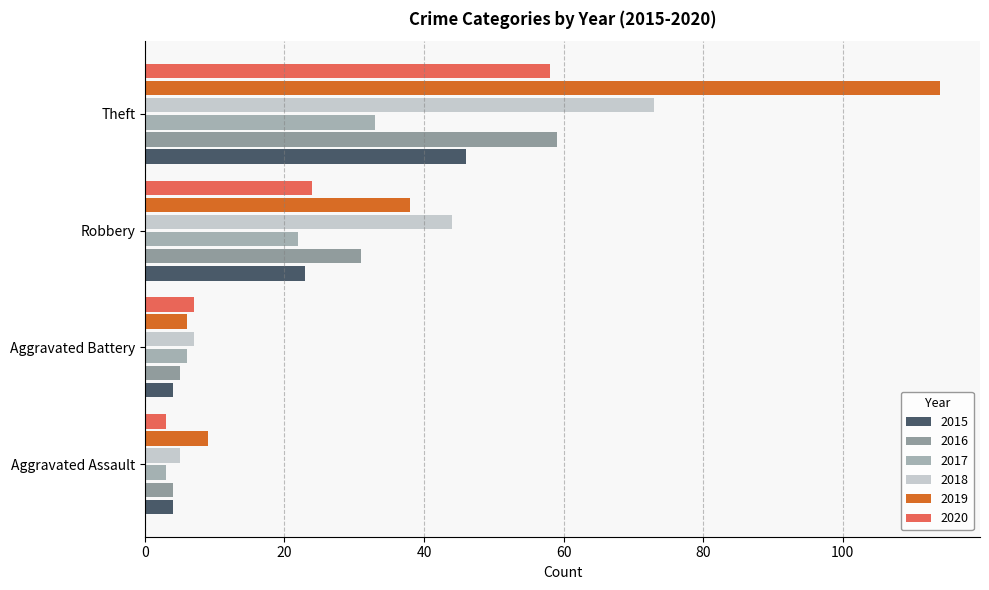

Count the number of categories in the chart.

4